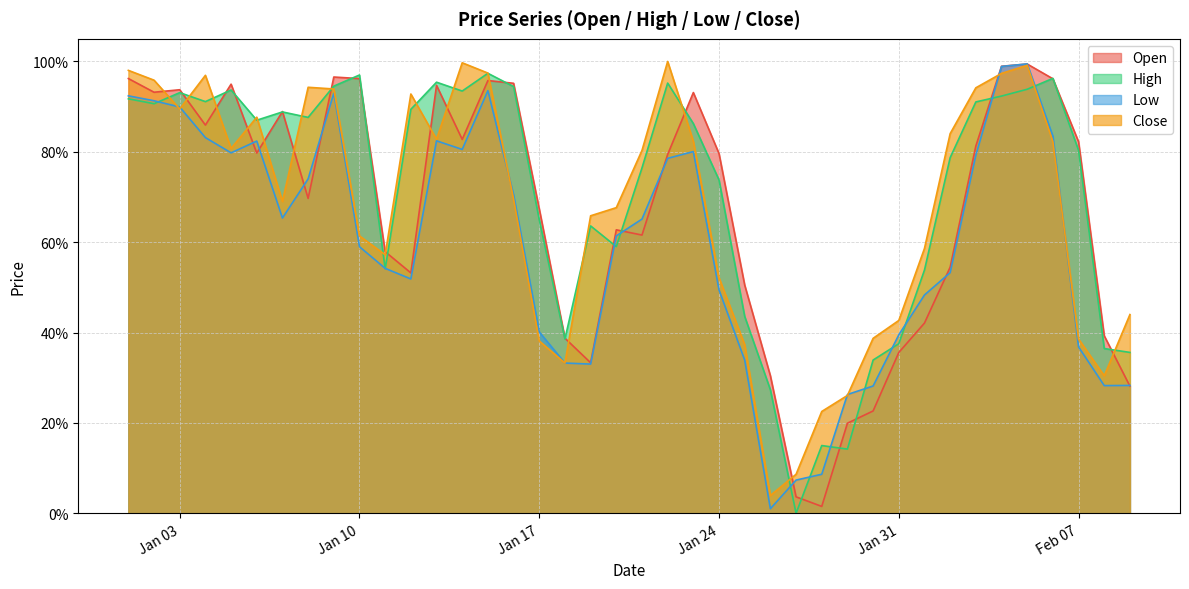

What is the maximum value for High?

1.0